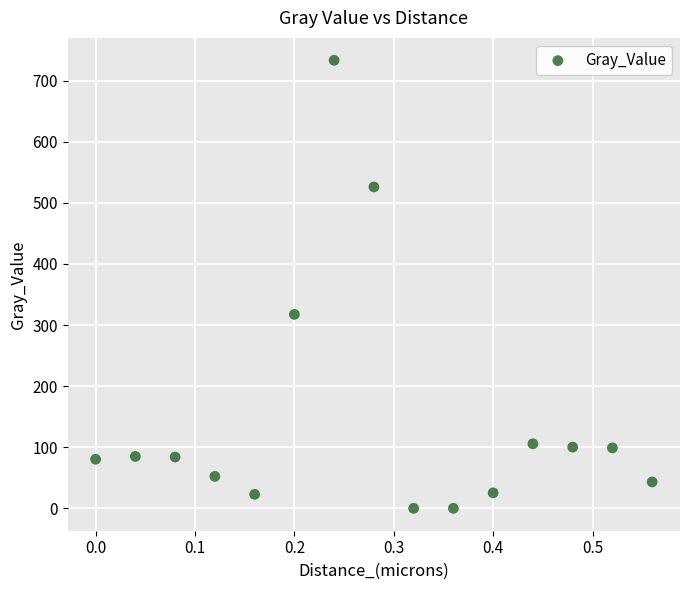

What is the range of Y values (max minus min)?

733.3